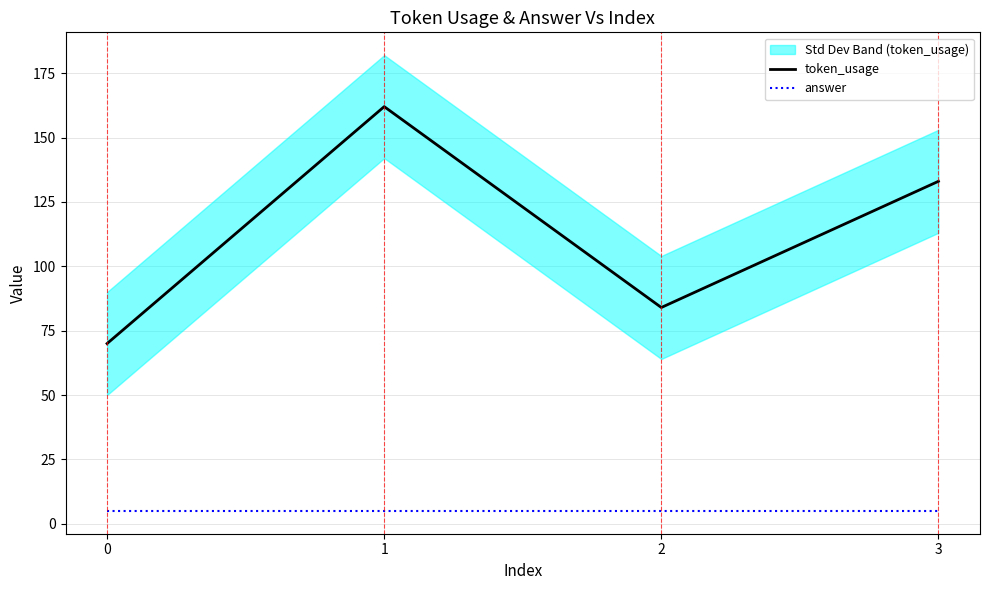

Rank the series by their maximum value, from highest to lowest.

token_usage, answer